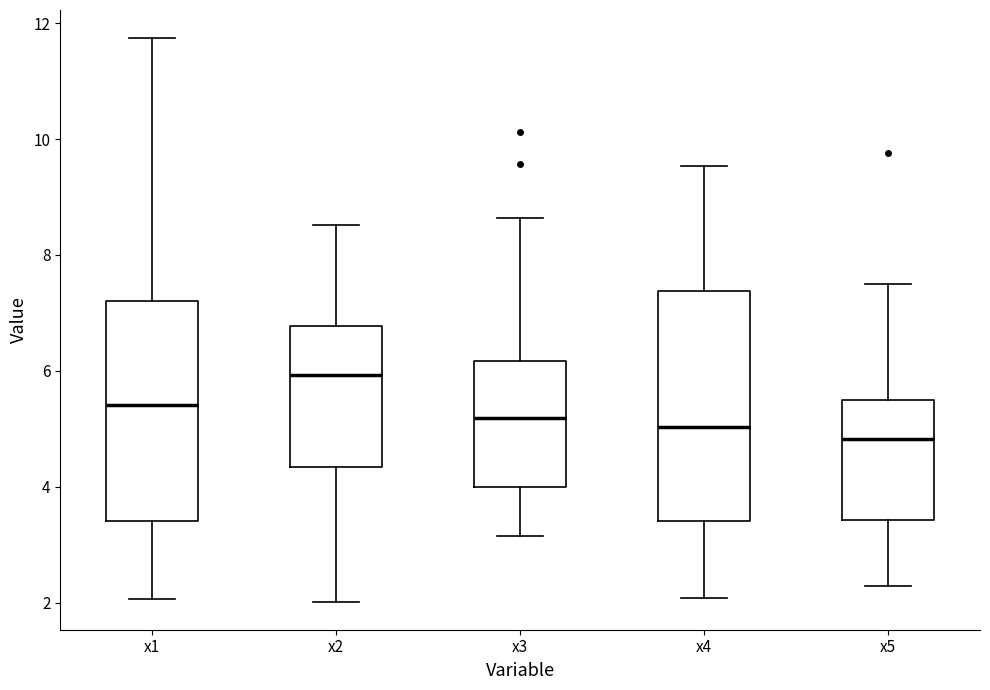

Reading left to right, transcribe this box plot: for each box, give where its median line is, the range the box spans, and where its two whiskers end, as read against the y-axis. The values are not printed on the chart, so give them approximately, as read against the axis.

x1: median 5.4, box 3.4 to 7.2, whiskers 2.0 to 11.8
x2: median 6.0, box 4.4 to 6.8, whiskers 2.0 to 8.6
x3: median 5.2, box 4.0 to 6.2, whiskers 3.2 to 8.6
x4: median 5.0, box 3.4 to 7.4, whiskers 2.0 to 9.6
x5: median 4.8, box 3.4 to 5.4, whiskers 2.2 to 7.6